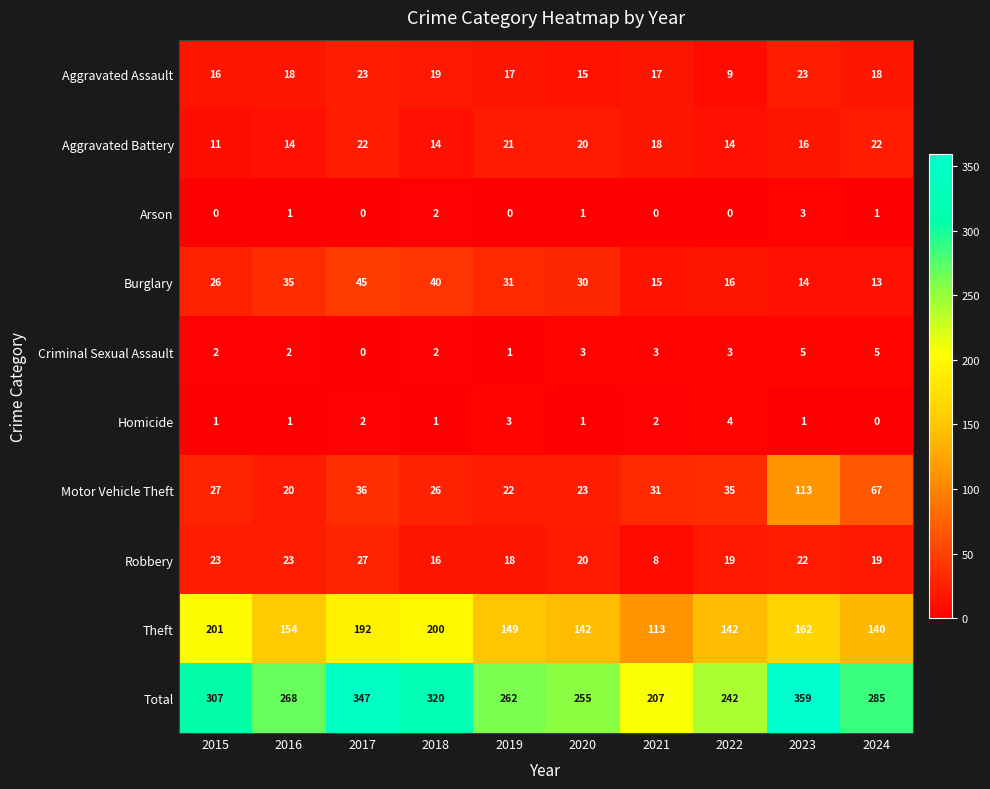

What is the difference between the maximum and minimum values in the Burglary series?

32